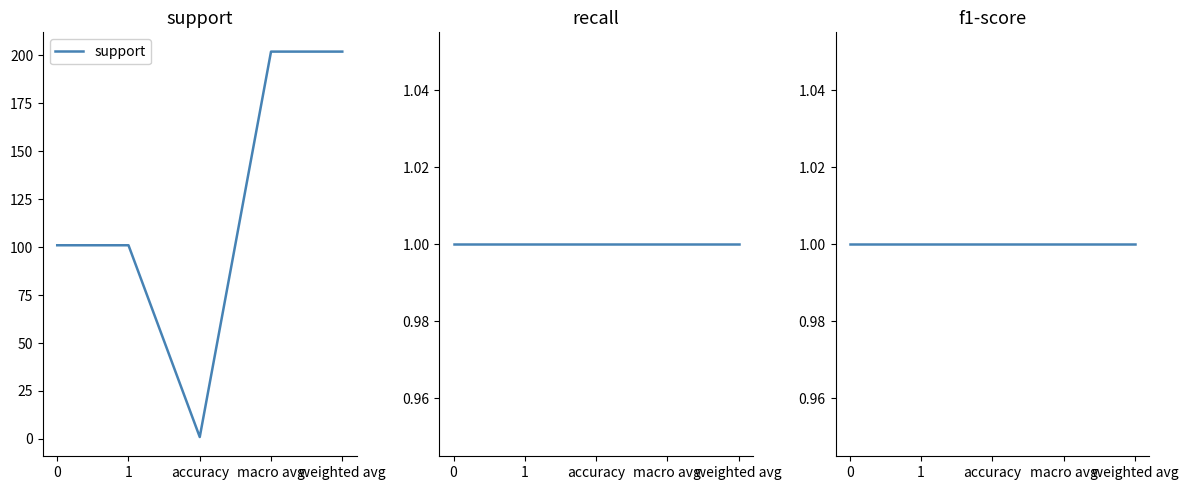

The f1-score series shows 1 at macro avg. True or false?

False